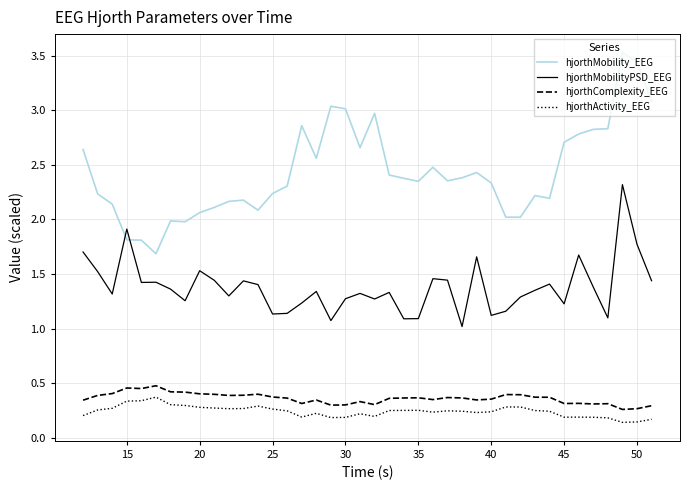

Count the hjorthComplexity_EEG values in the range 0 to 1.

40